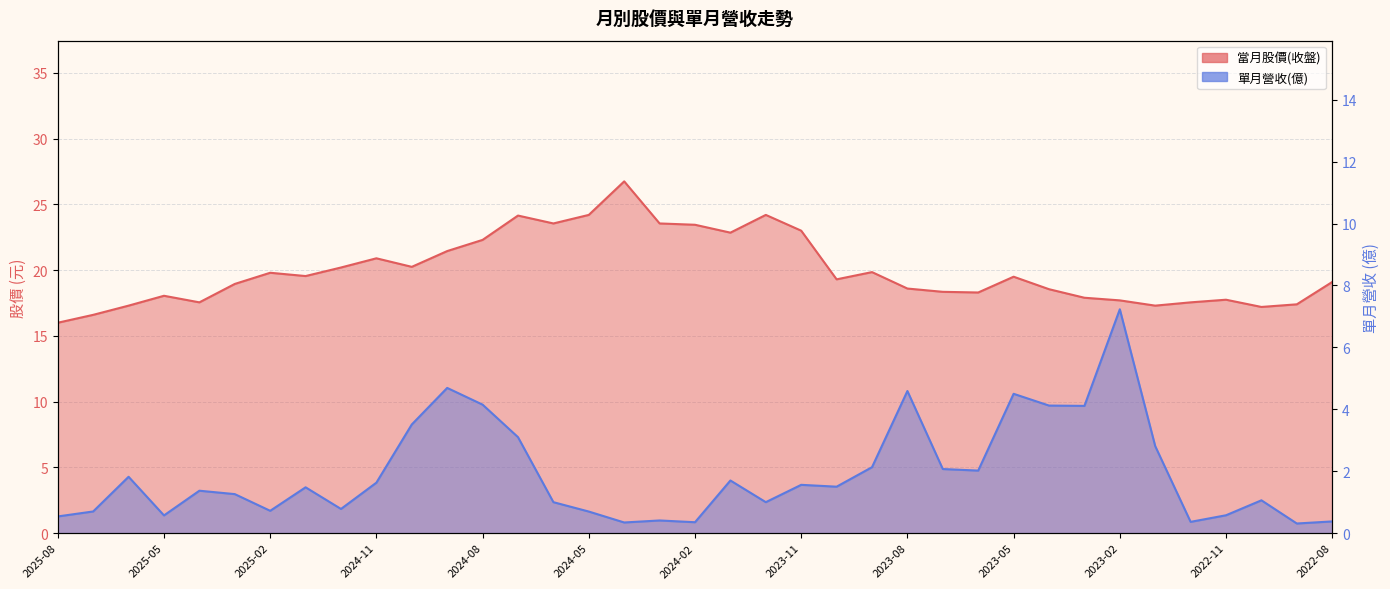

True or false: 當月股價(收盤) and 單月營收(億) cross at least once.

False